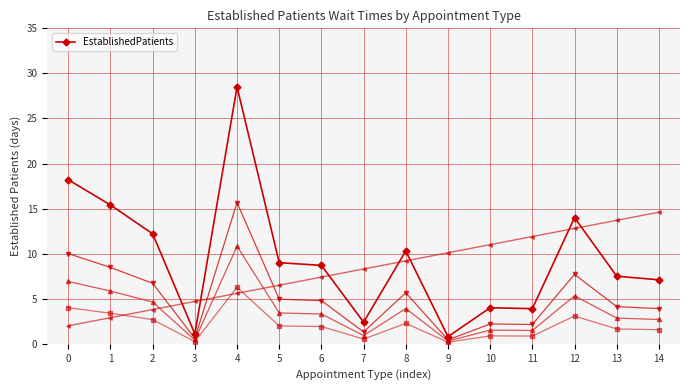

How many points are higher than both their immediate neighbors (excluding endpoints)?

4